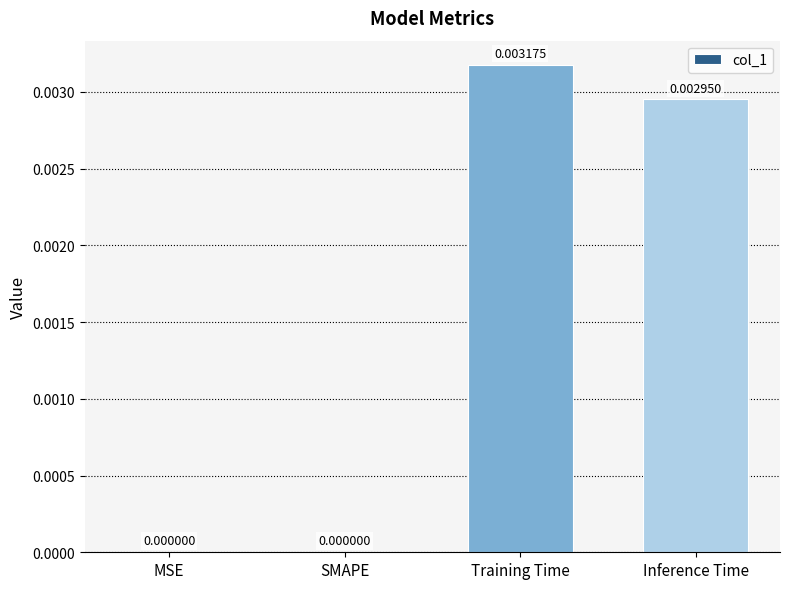

Which has a higher value, MSE or Training Time?

Training Time